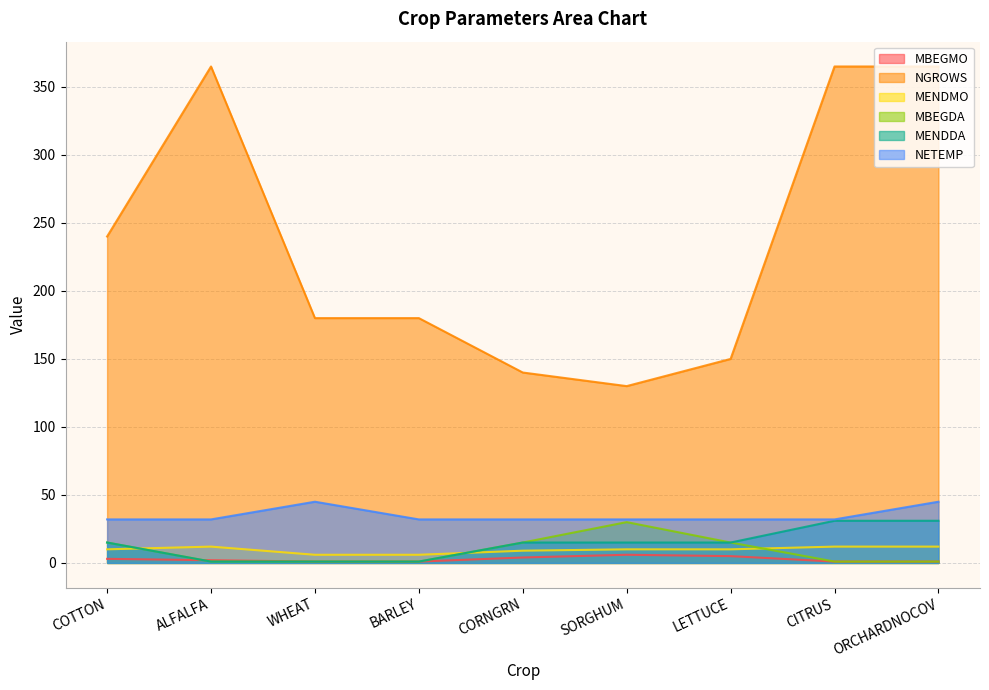

What is the difference between the maximum and minimum values in the MBEGMO series?

5